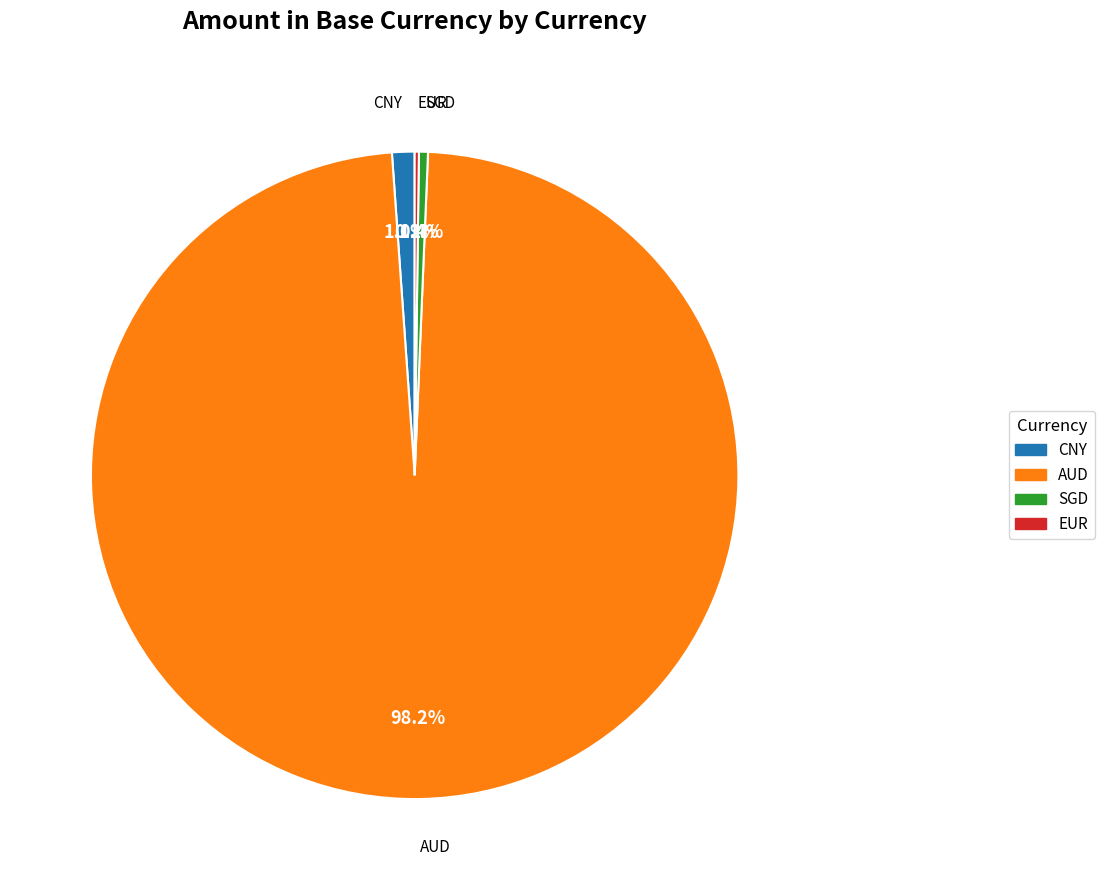

Between CNY and SGD, which is larger?

CNY